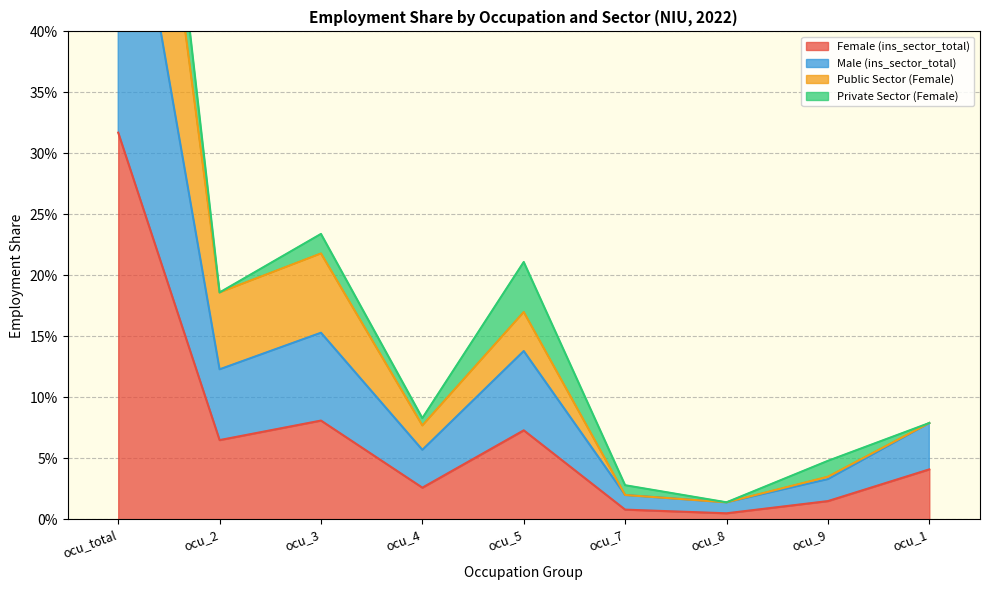

What is the average value of the Public Sector (Female) series?

0.2